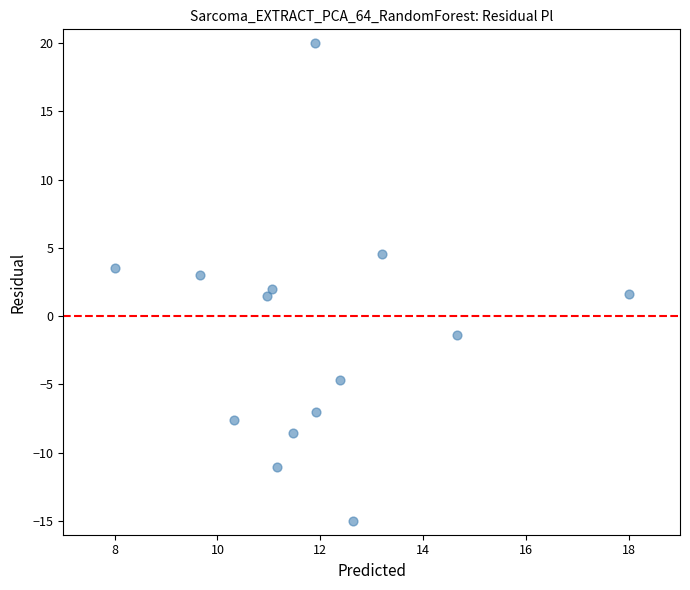

What is the range of Y values (max minus min)?

35.0